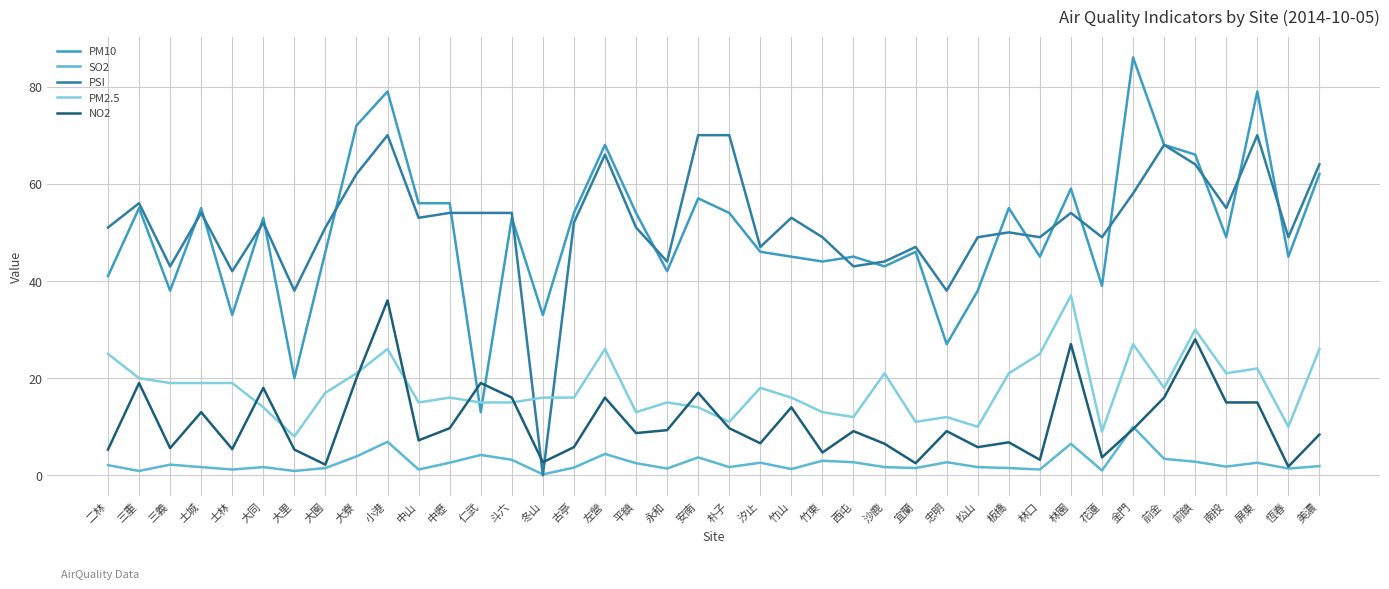

True or false: SO2 and PM2.5 intersect in this chart.

False